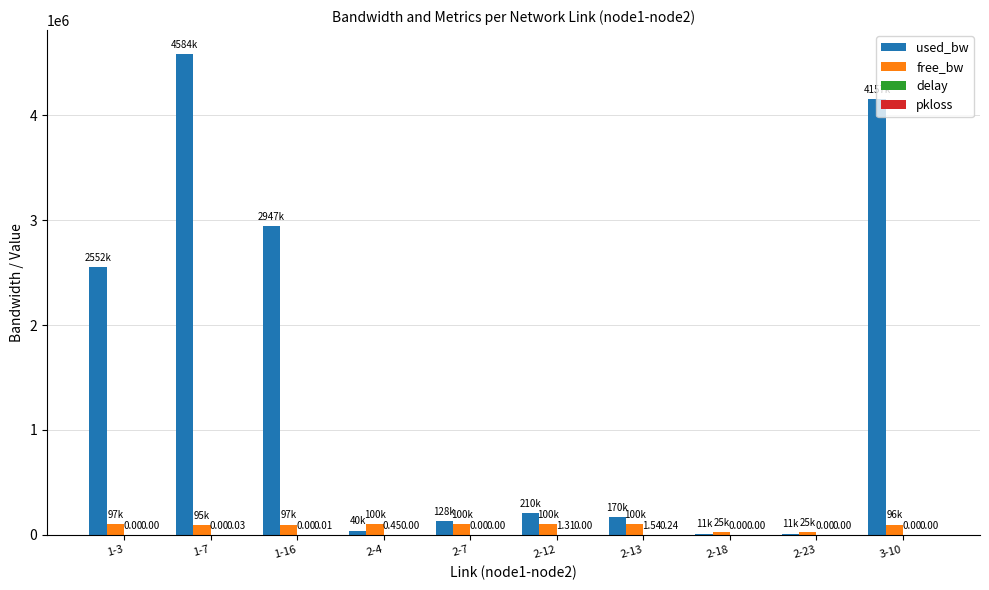

Which series changed the most between 2-13 and 3-10?

used_bw